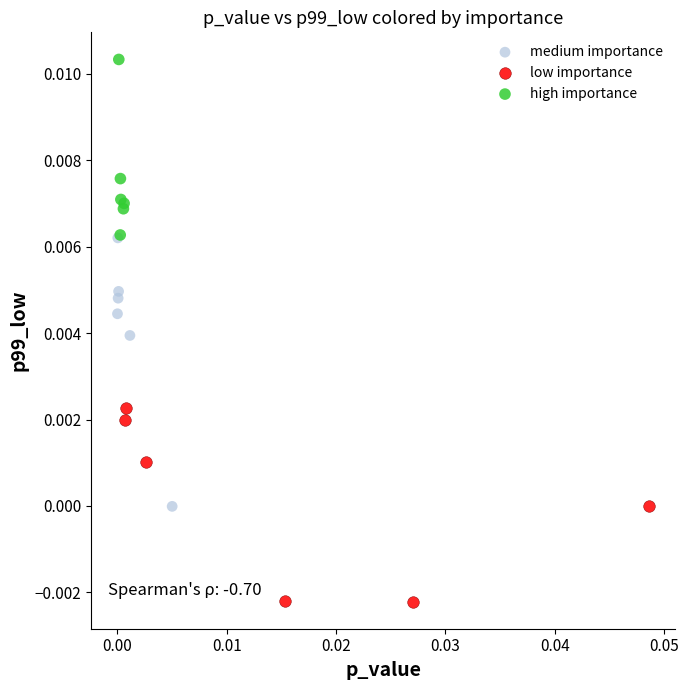

Which series reaches the minimum Y coordinate?

low importance